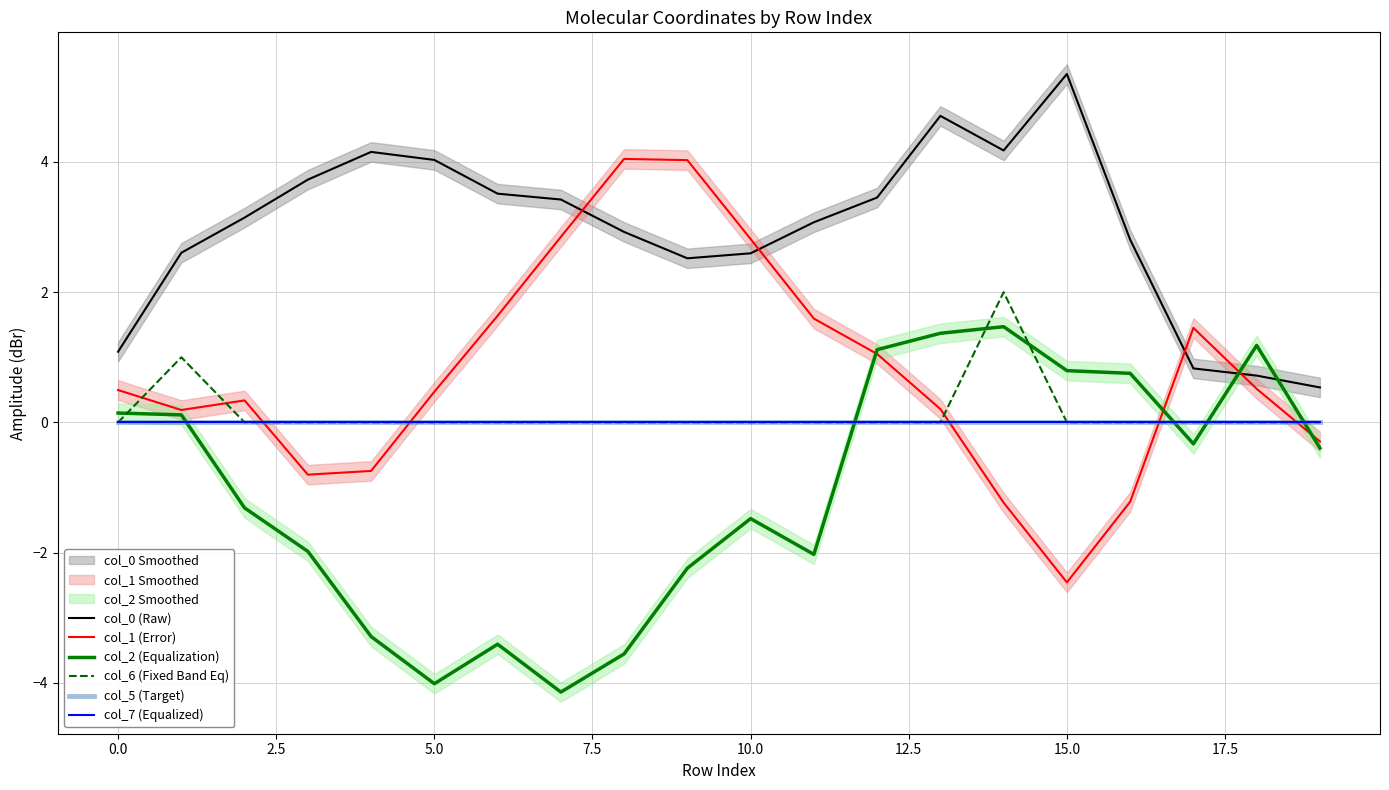

True or false: col_7 (Equalized) has more than 1 points higher than both neighbors.

False